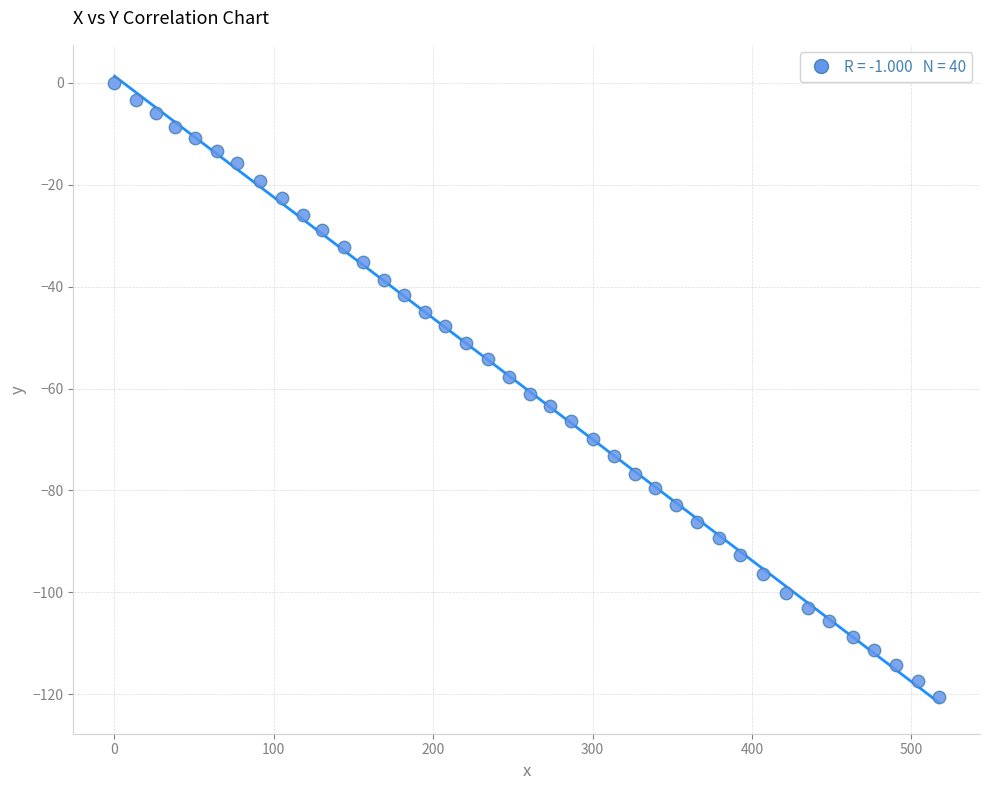

What is the range of Y values (max minus min)?

120.6